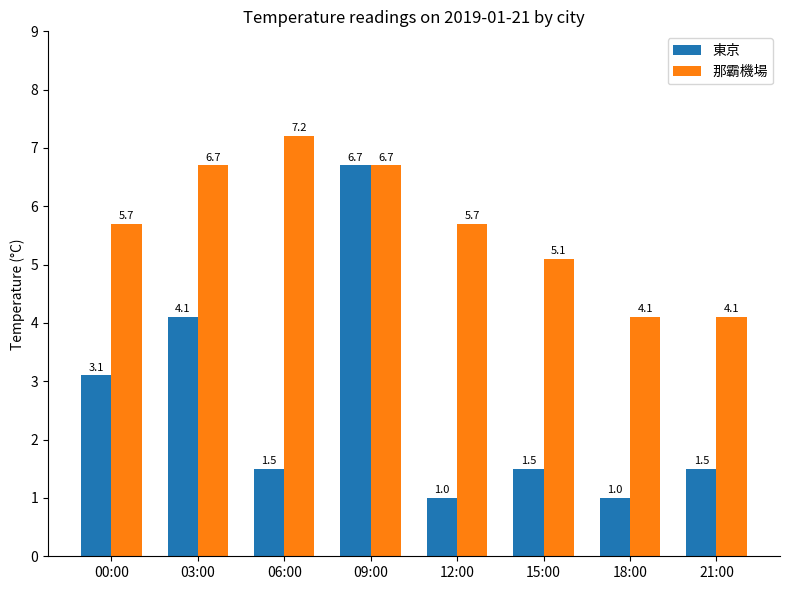

How many data points does each series have?

8